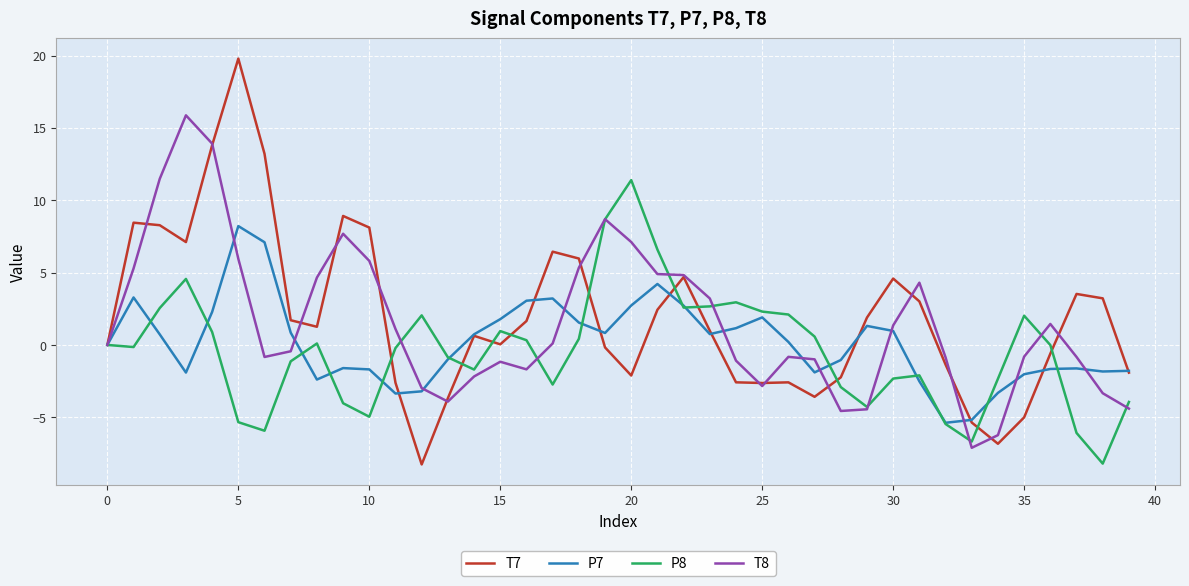

List the series in order of their peak value, lowest first.

P7, P8, T8, T7